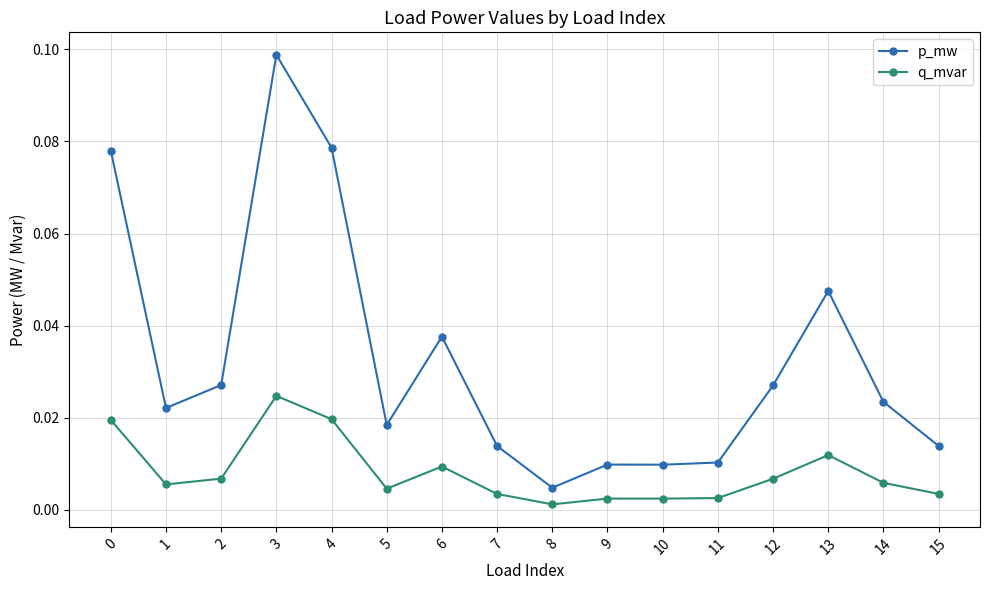

True or false: q_mvar and p_mw cross at least once.

False